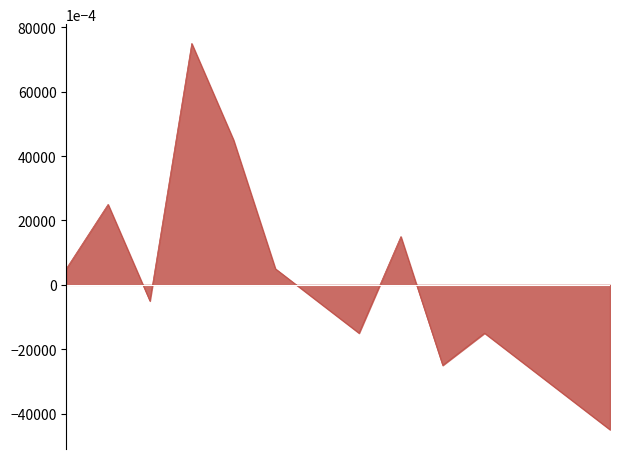

What is the difference between the maximum and minimum values?

12.0